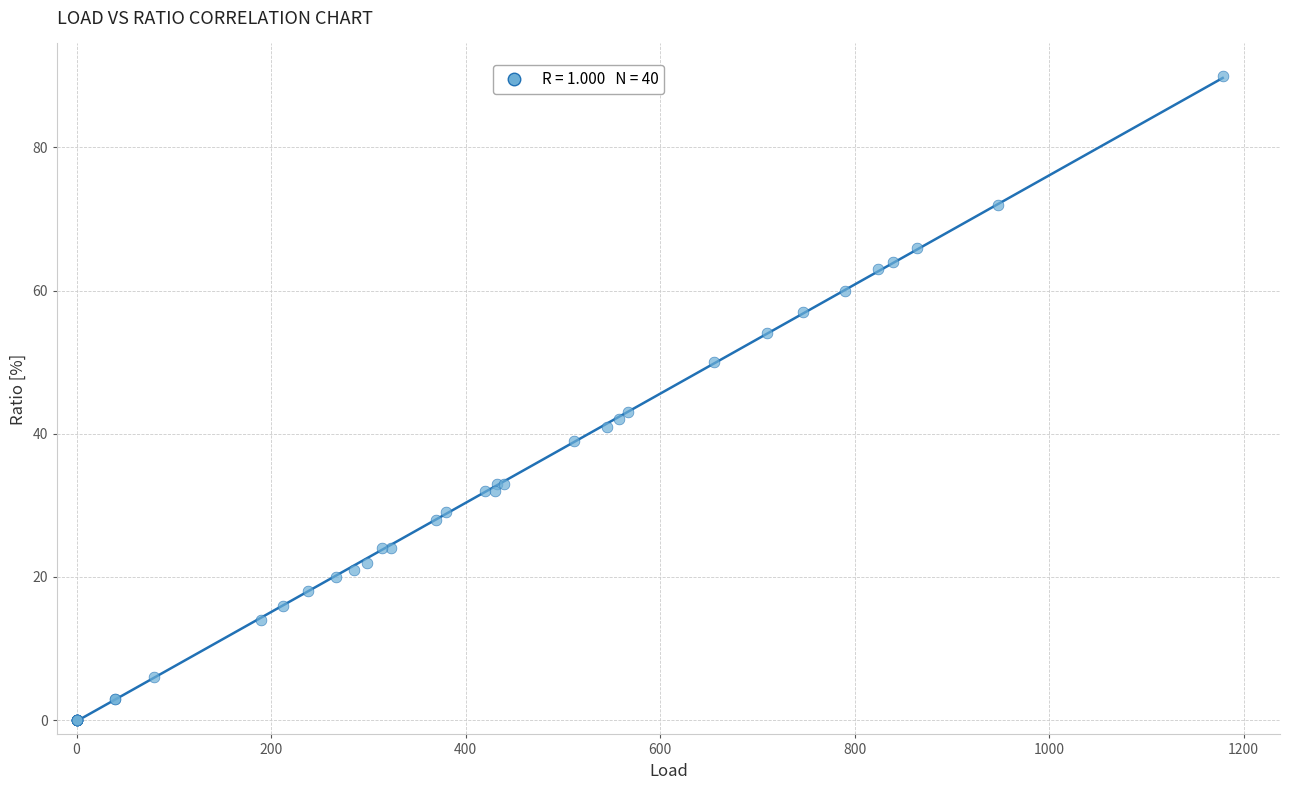

What Y value in the scatter plot is closest to 45?

43